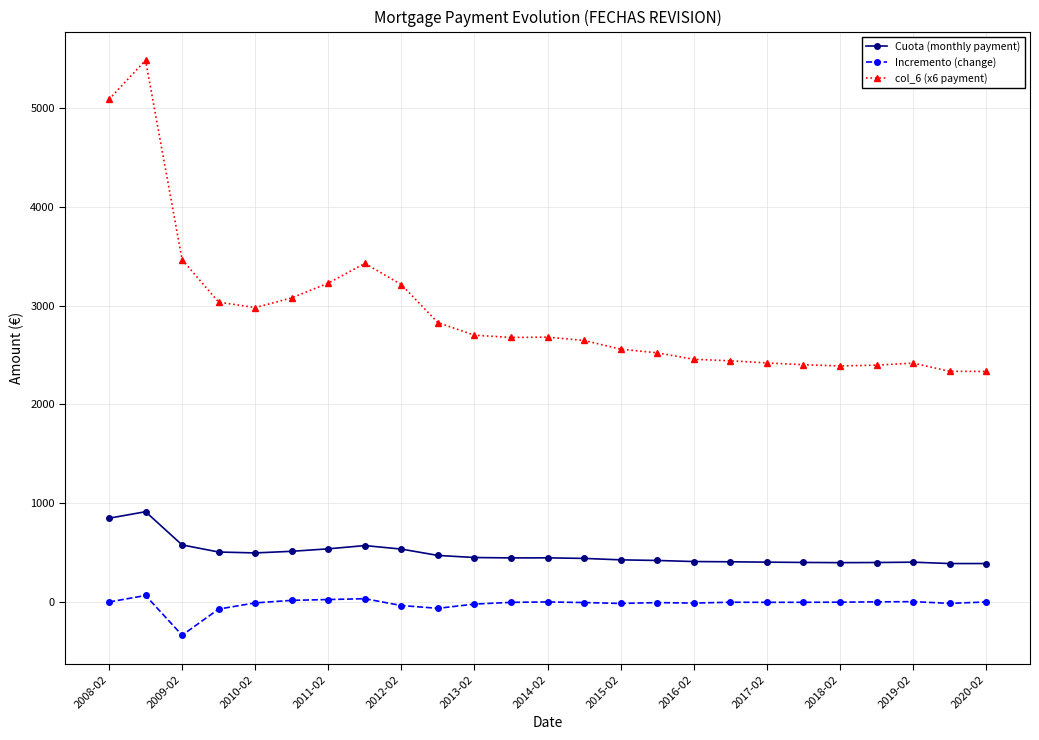

List the series in order of their overall mean, highest first.

col_6 (x6 payment), Cuota (monthly payment), Incremento (change)